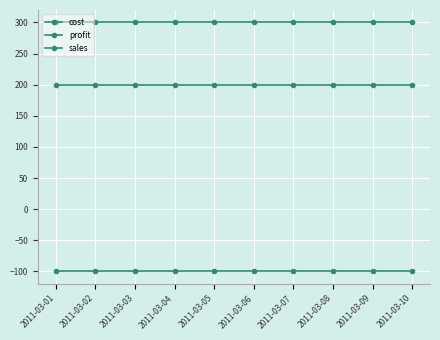

Count the number of data series in this chart.

3